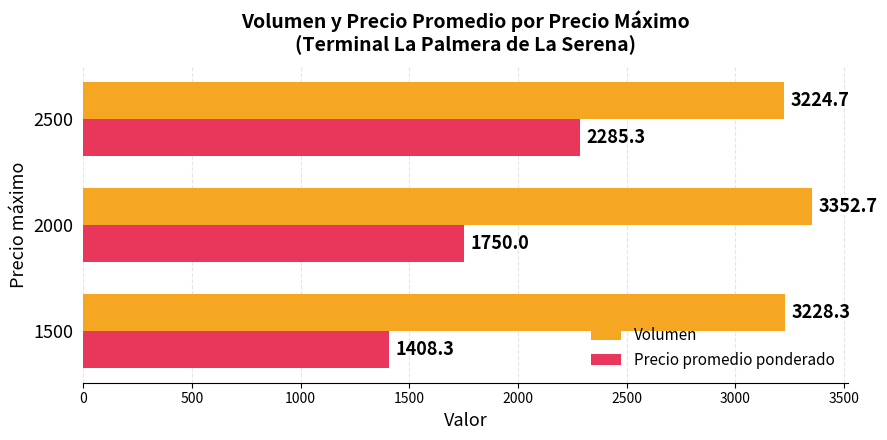

Is it true that Precio promedio ponderado equals 1750.0 at 2000?

True